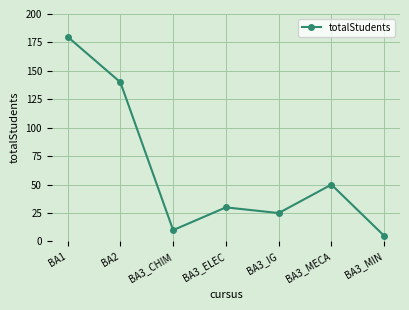

How many lines are shown in the chart?

1